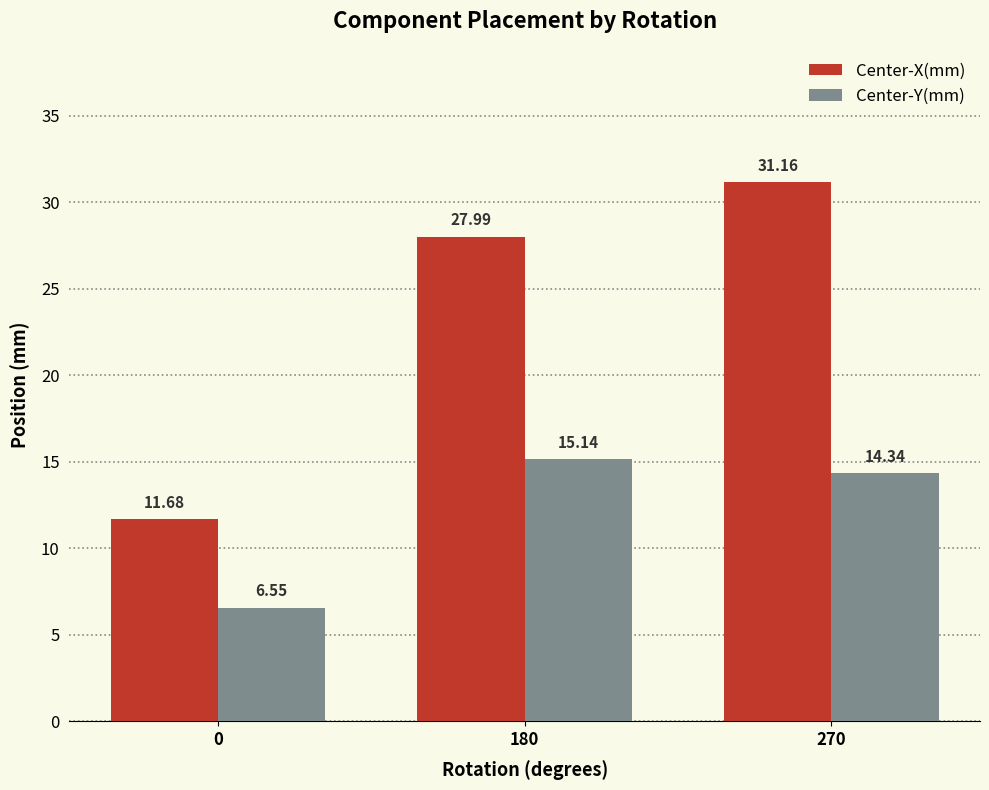

What is the approximate value of Center-Y(mm) at 180?

15.1